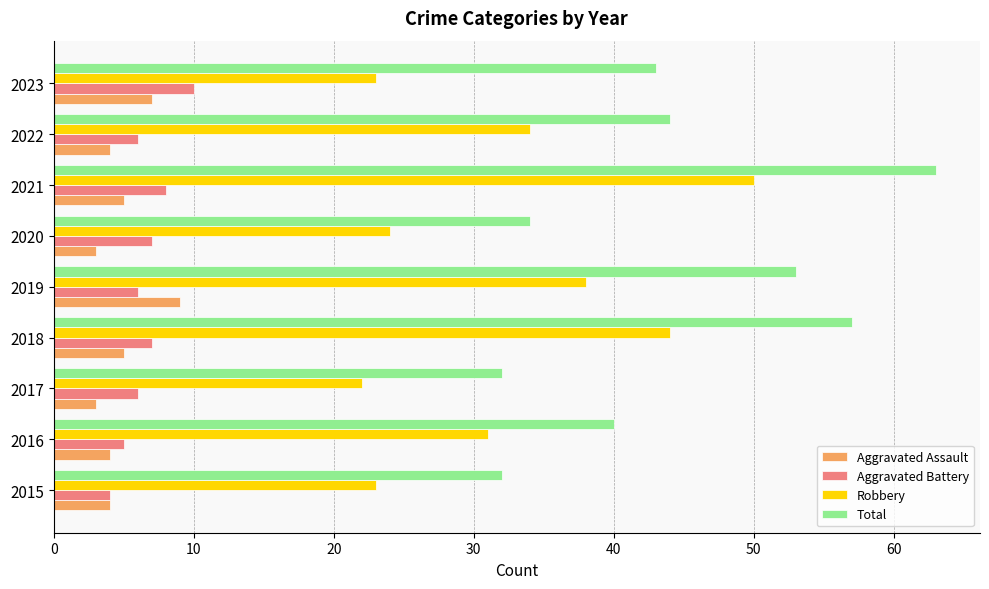

Is the value of Robbery at 2020 greater than the value of Aggravated Assault at 2020?

Yes